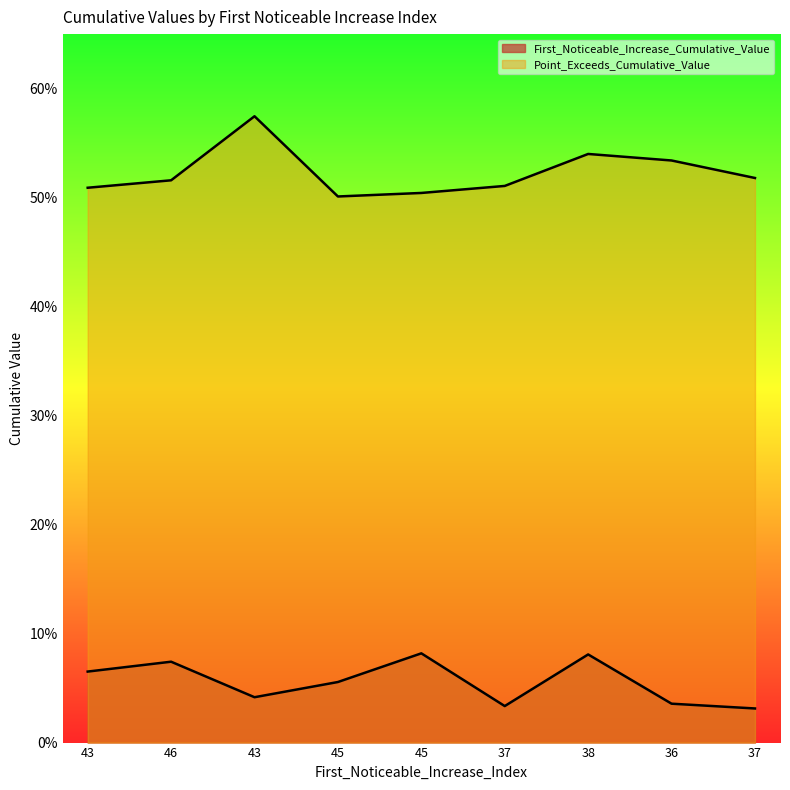

Reading right to left, extract all data points from this chart.

First_Noticeable_Increase_Cumulative_Value: 0.0	0.0	0.1	0.0	0.1	0.1	0.0	0.1	0.1
Point_Exceeds_Cumulative_Value: 0.5	0.5	0.5	0.5	0.5	0.5	0.6	0.5	0.5